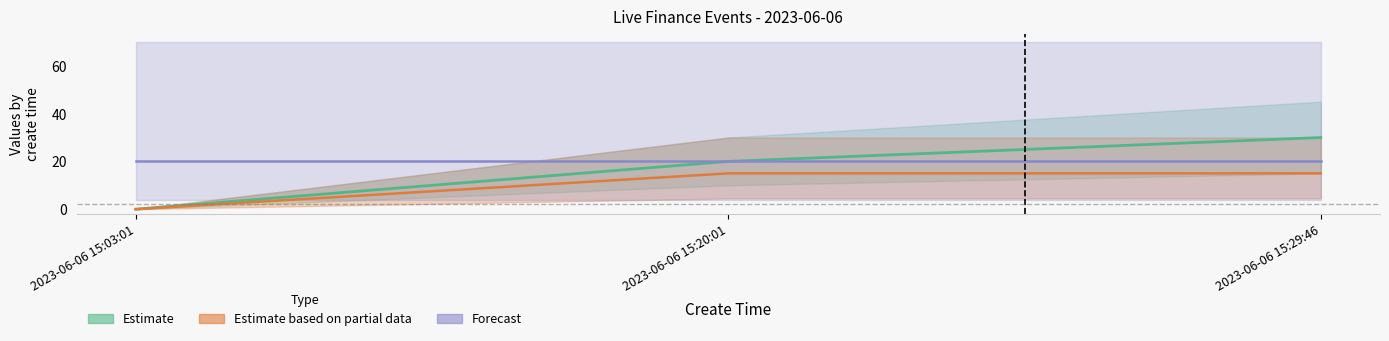

How many distinct data groups are displayed?

3